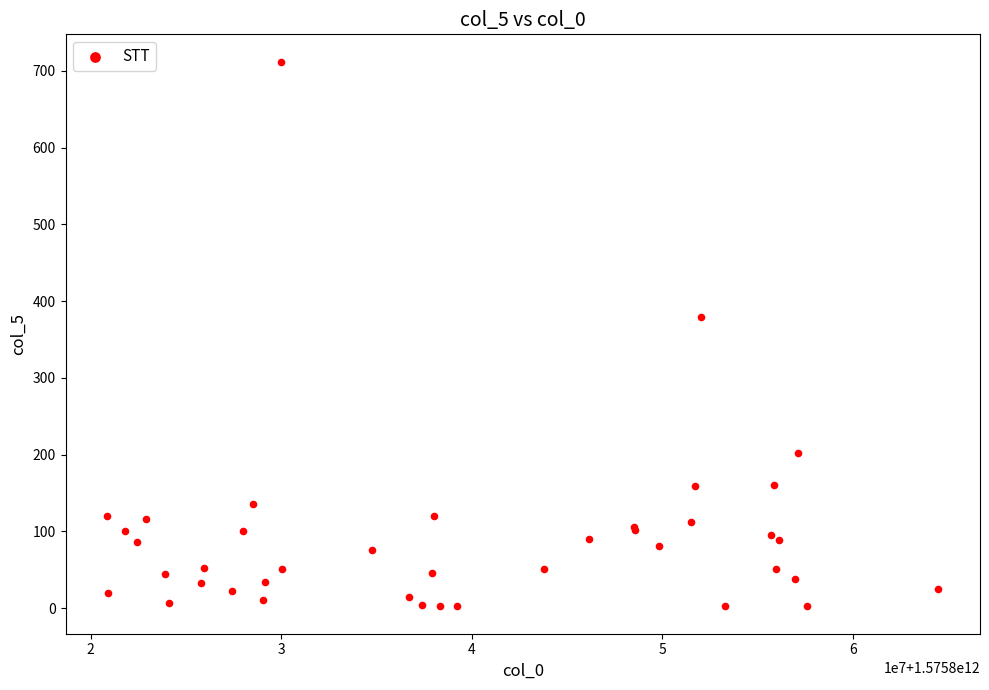

What Y value in the scatter plot is closest to 357?

379.8